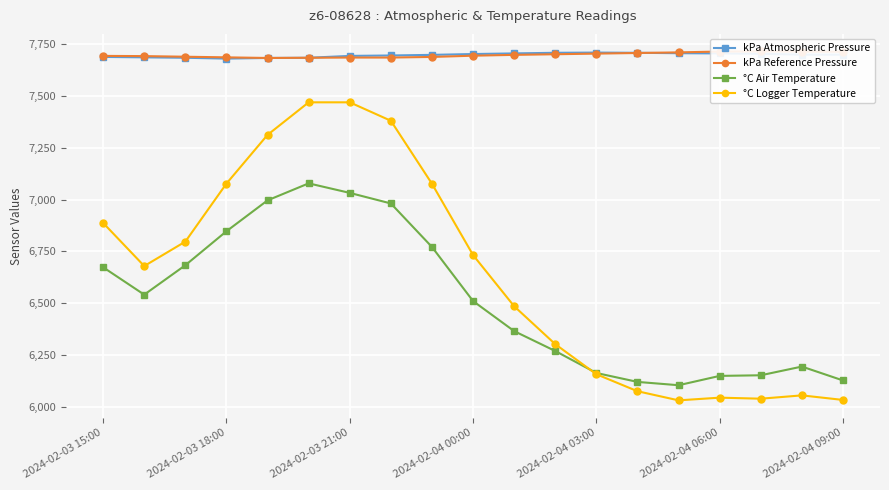

At which label does °C Air Temperature first exceed 6510?

2024-02-03 15:00